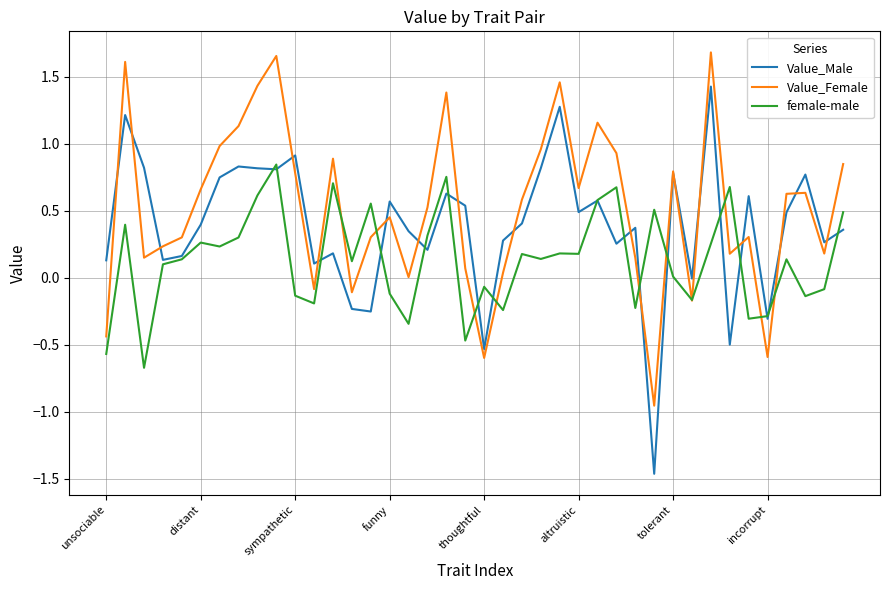

Rank the series by their average value, from lowest to highest.

female-male, Value_Male, Value_Female